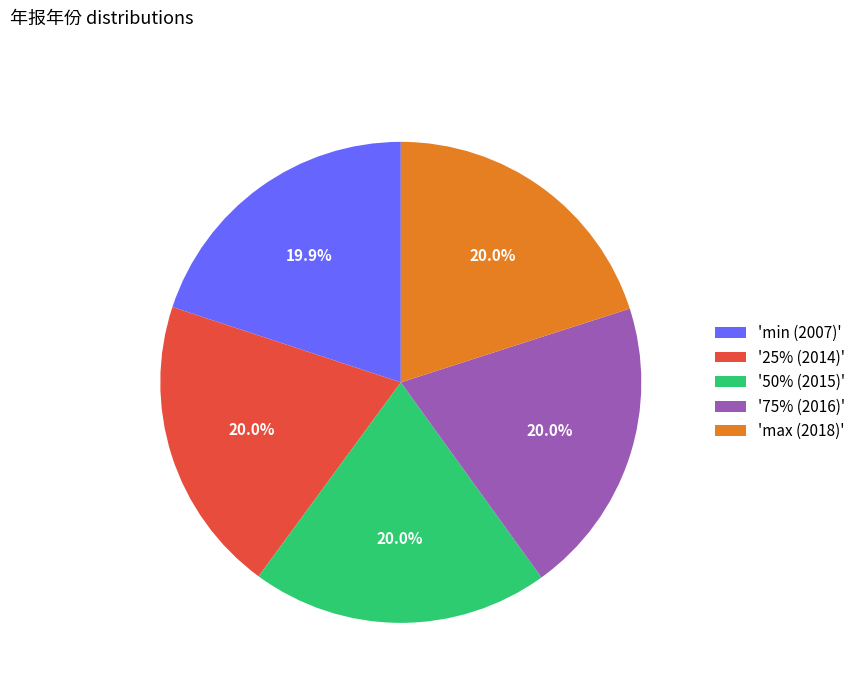

How many slices are in this pie chart?

5